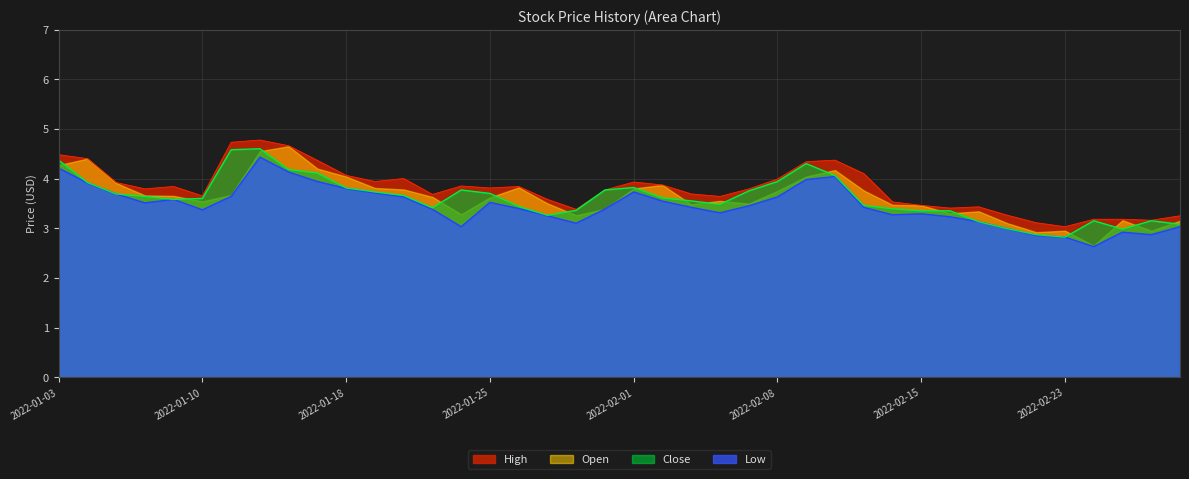

How many values in the Low series exceed 3?

34